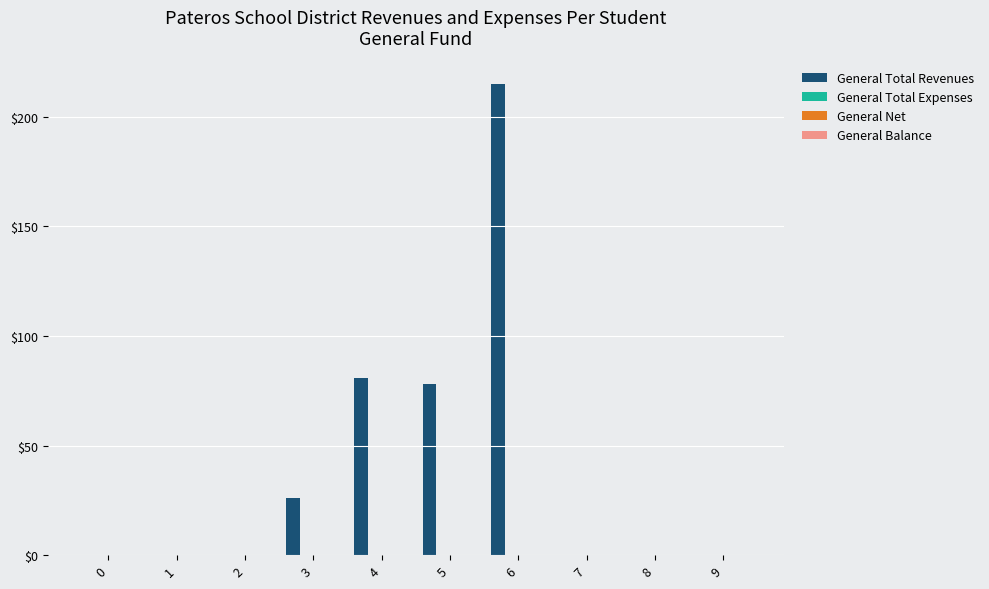

What is the maximum value shown in the chart?

215